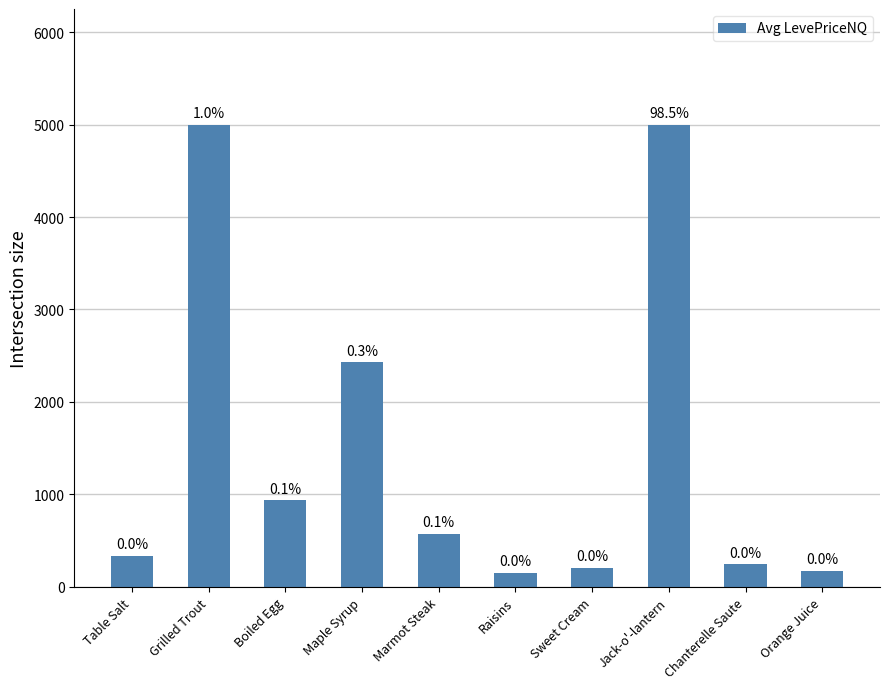

At which label is the value closest to 2575?

Maple Syrup